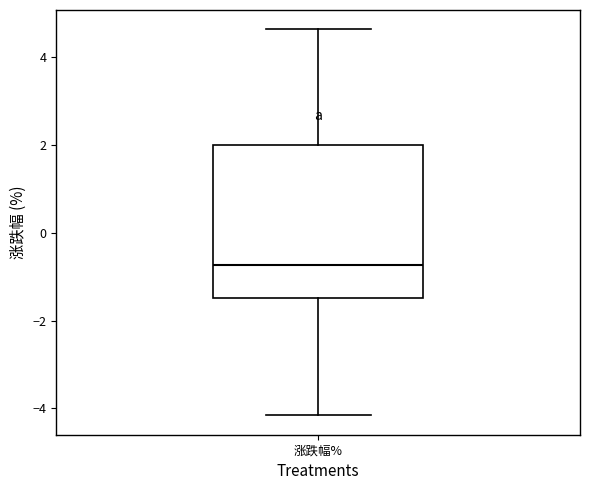

Transcribe this box plot: give where the median line is, the range the box spans, and where the two whiskers end, as read against the y-axis. The values are not printed on the chart, so give them approximately, as read against the axis.

median -0.8, box -1.4 to 2.0, whiskers -4.2 to 4.6